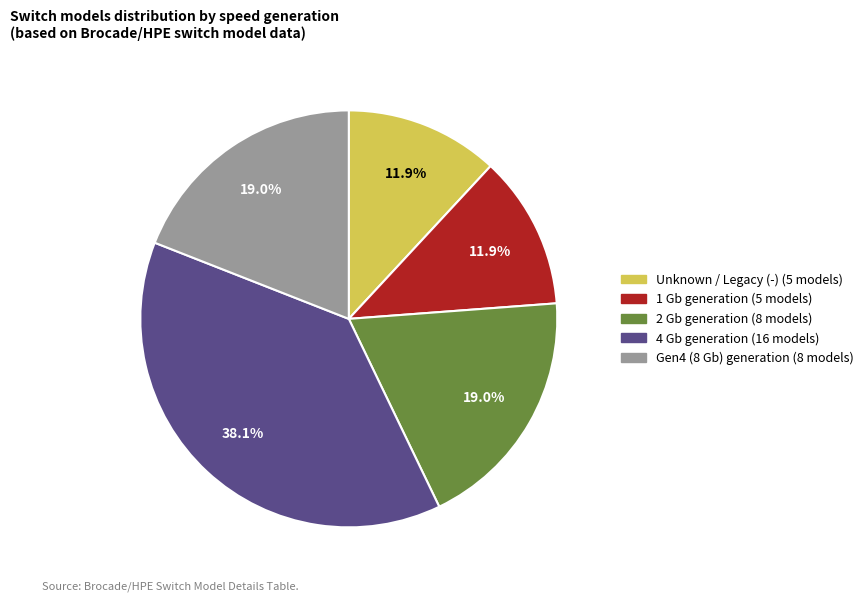

Is there a majority slice in this chart?

No